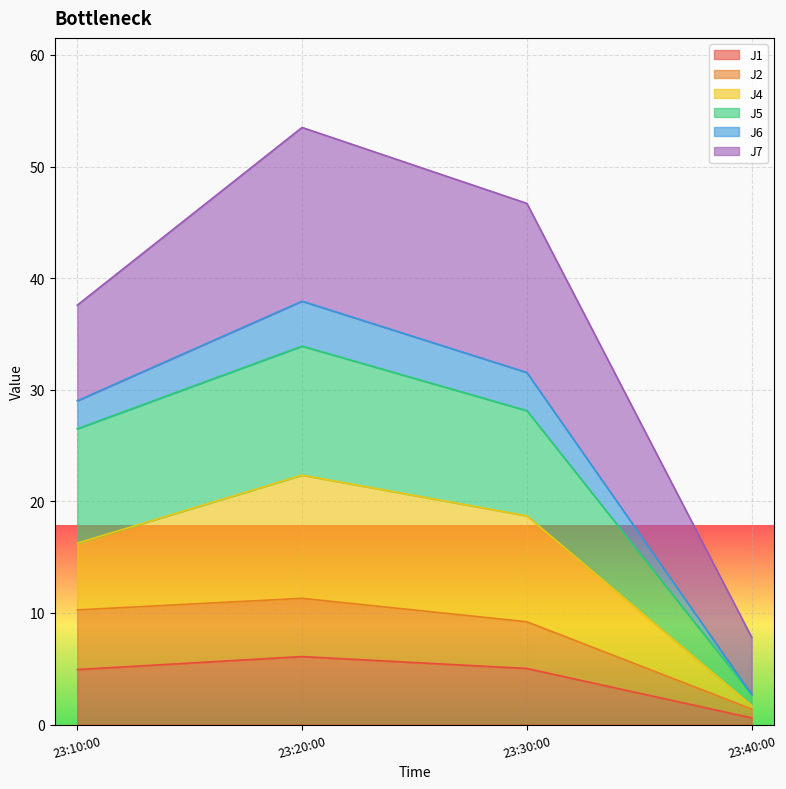

What is the maximum value for J1?

6.1